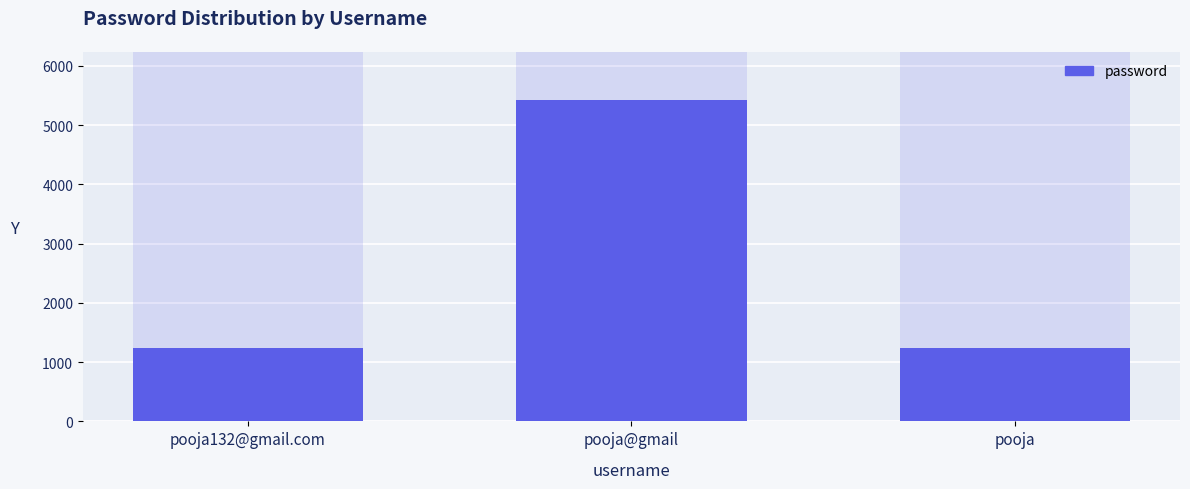

The chart shows a value of 5423 at pooja@gmail. True or false?

True